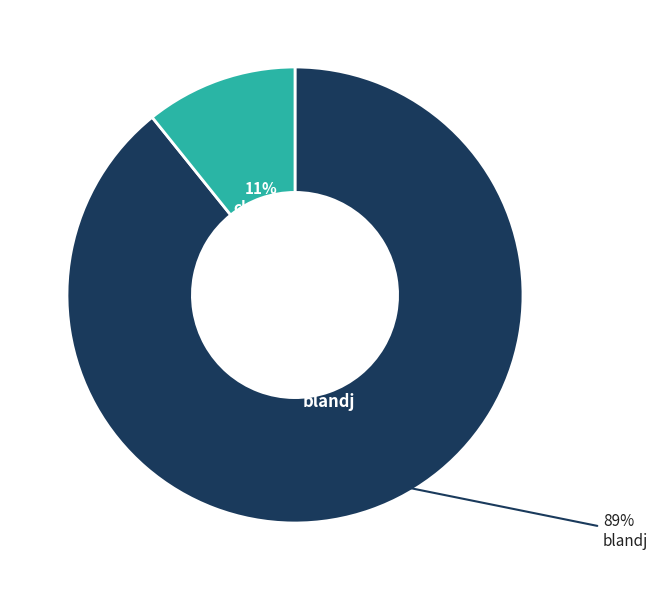

Combined, what portion of the pie is chengk and blandj?

100.0%